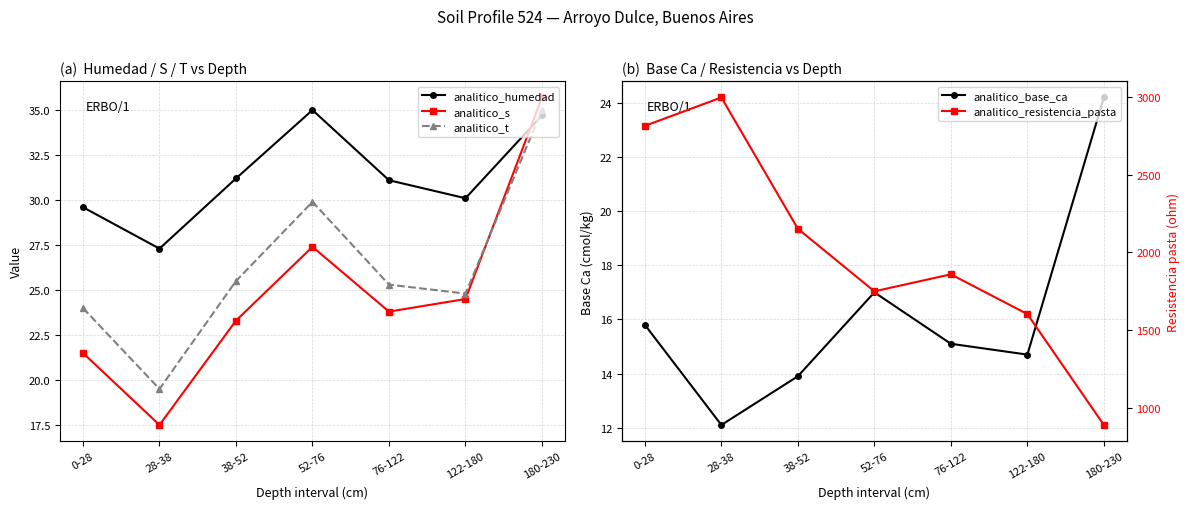

True or false: analitico_s and analitico_humedad intersect in this chart.

True